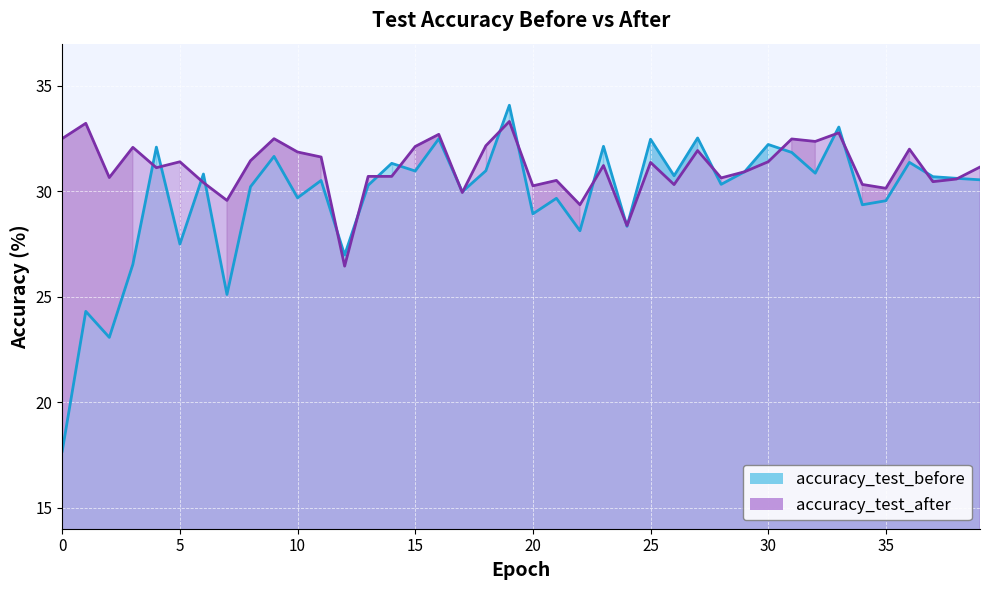

True or false: accuracy_test_after has more than 0 points higher than both neighbors.

True